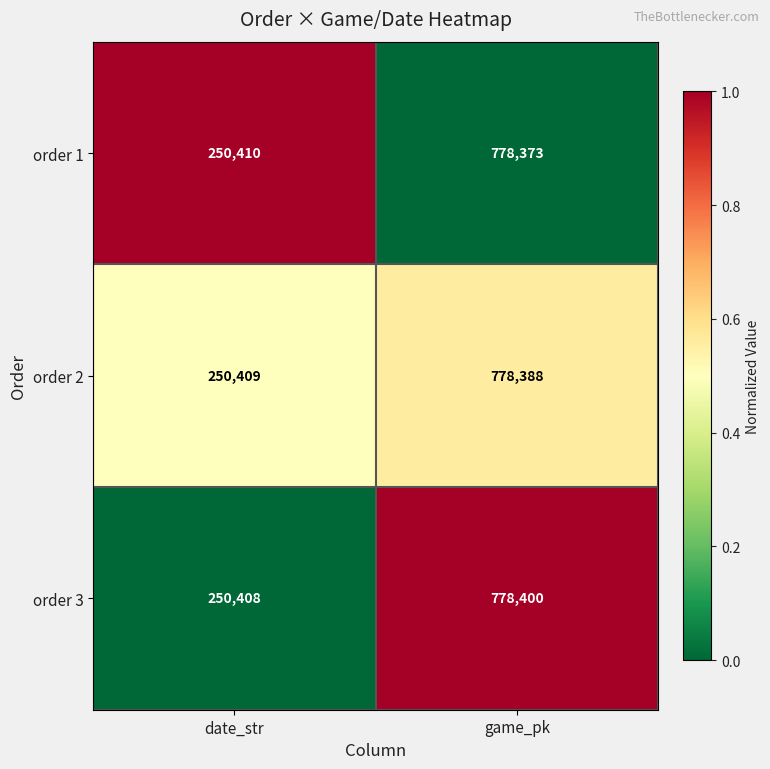

Reading left to right, what are all the values shown in this chart?

order 1: date_str=250410	game_pk=778373
order 2: date_str=250409	game_pk=778388
order 3: date_str=250408	game_pk=778400